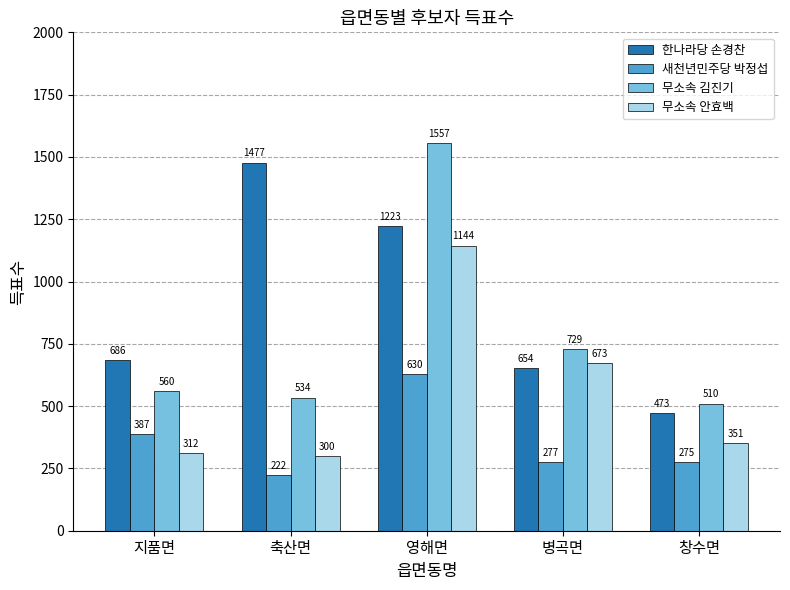

Rank the series at 축산면 from lowest to highest value.

새천년민주당 박정섭, 무소속 안효백, 무소속 김진기, 한나라당 손경찬